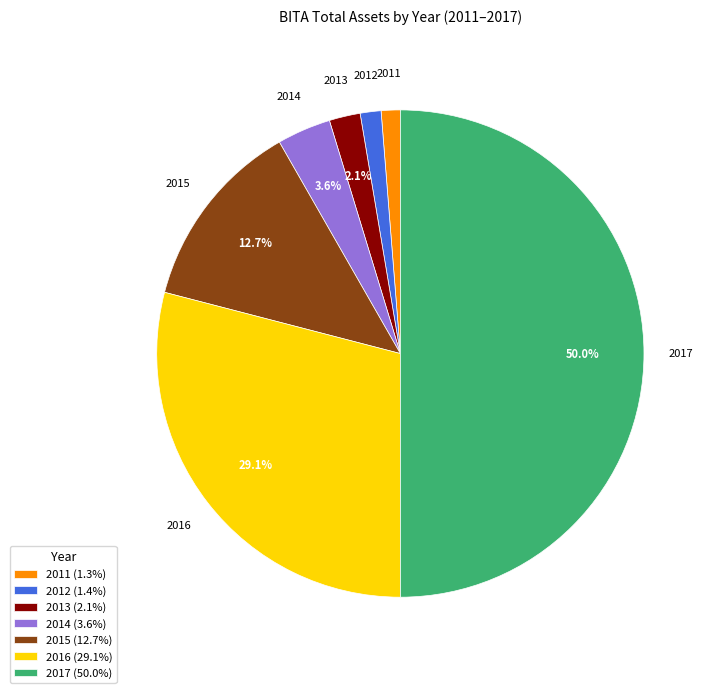

To the nearest percent, what is the difference between the largest and smallest slice percentages?

49%